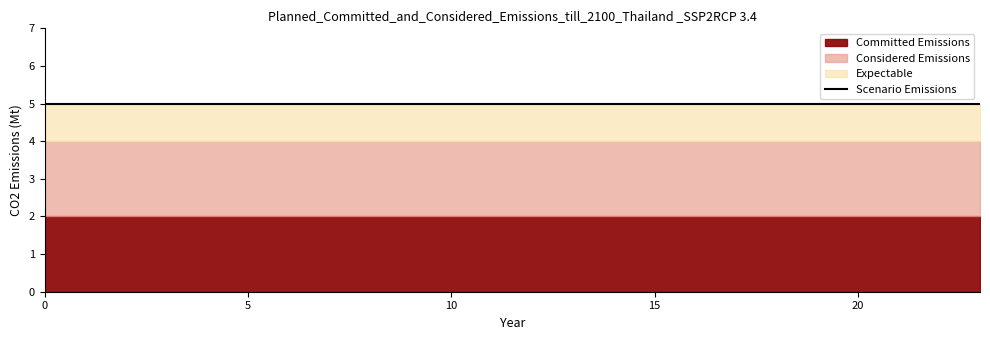

True or false: Considered Emissions has a value of 3 at 14.

False